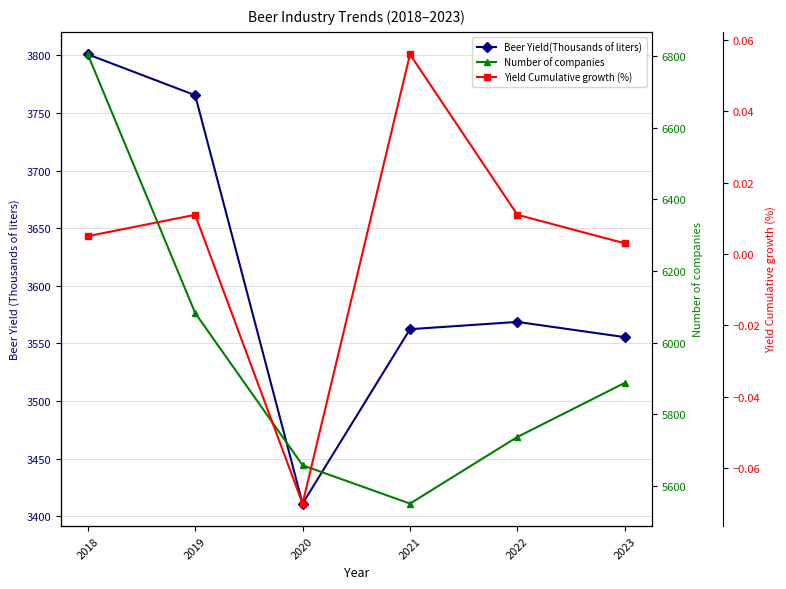

At which category does Yield Cumulative growth (%) reach its first local valley?

2020